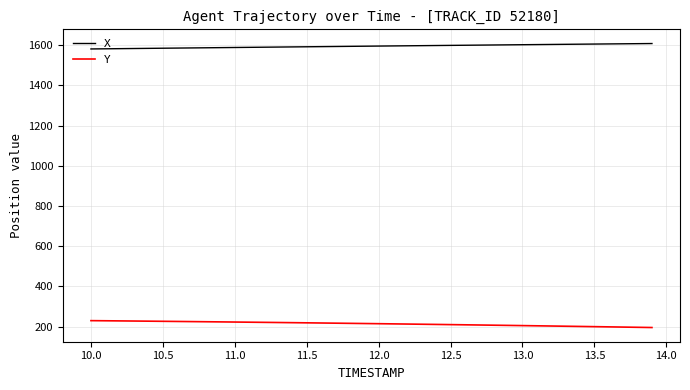

Which series has the largest total across all categories?

X